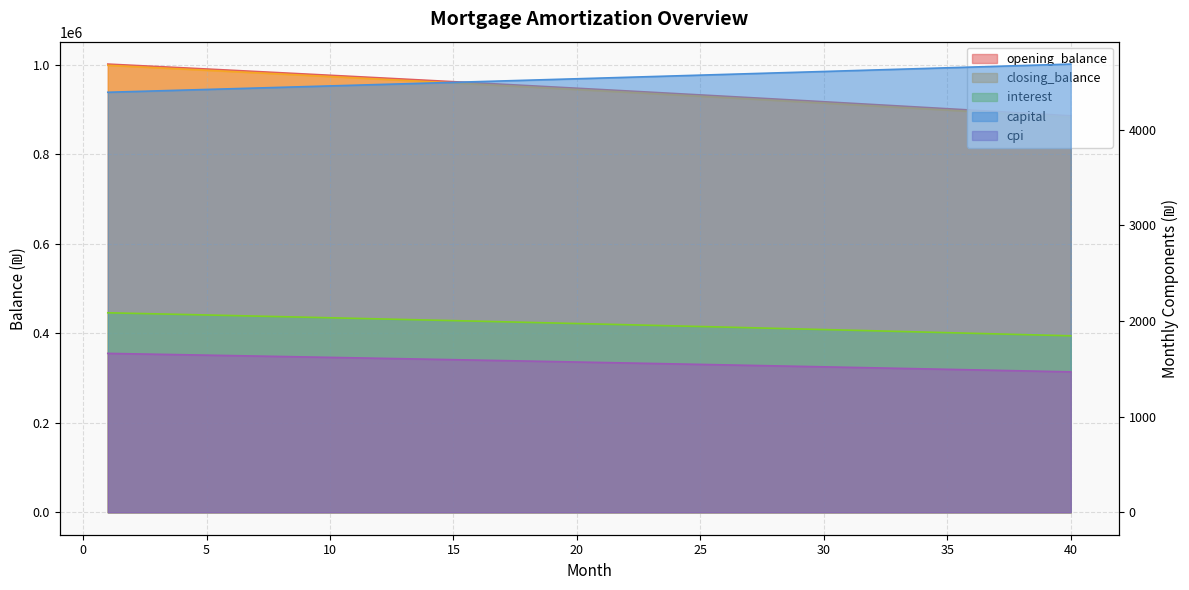

What are all the series names shown in the legend?

opening_balance, closing_balance, interest, capital, cpi